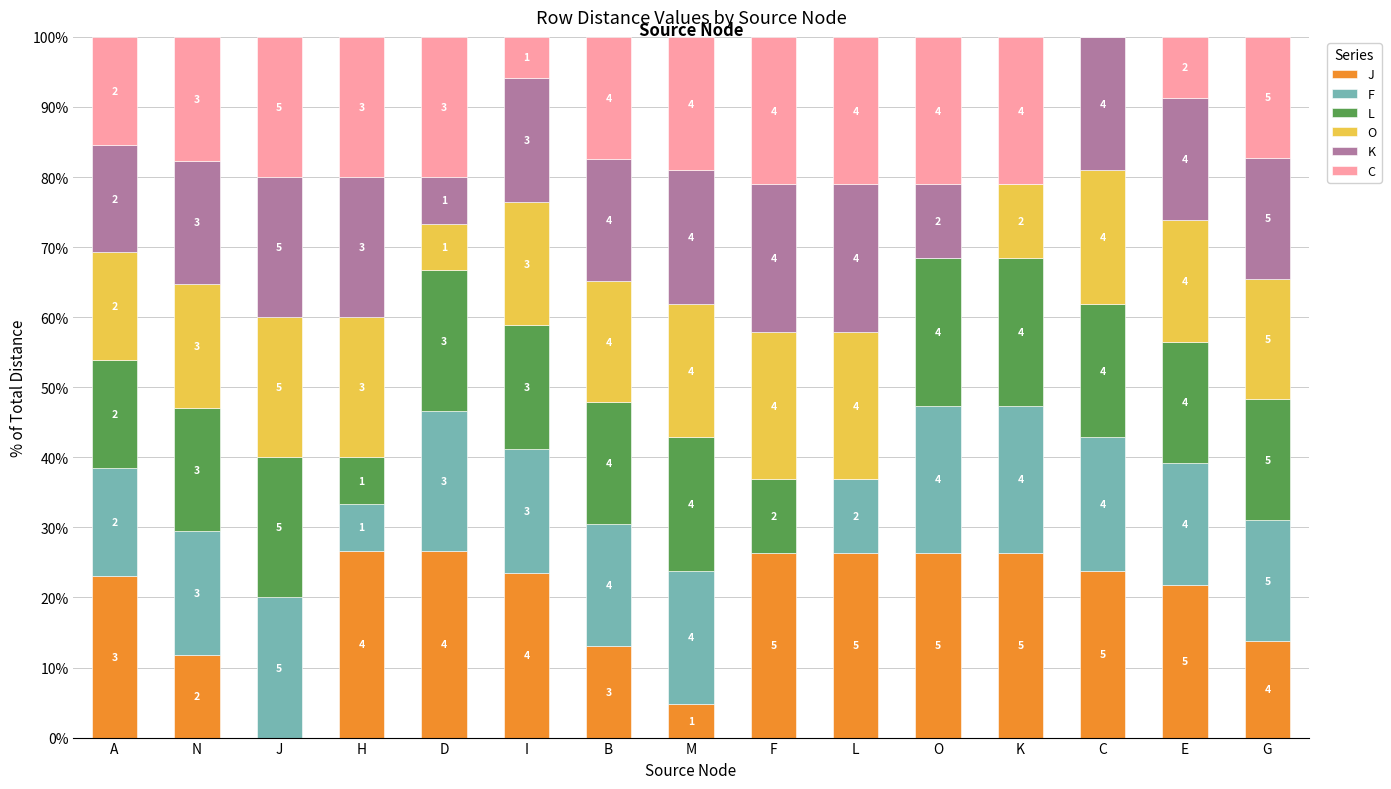

What are all the series names shown in the legend?

J, F, L, O, K, C